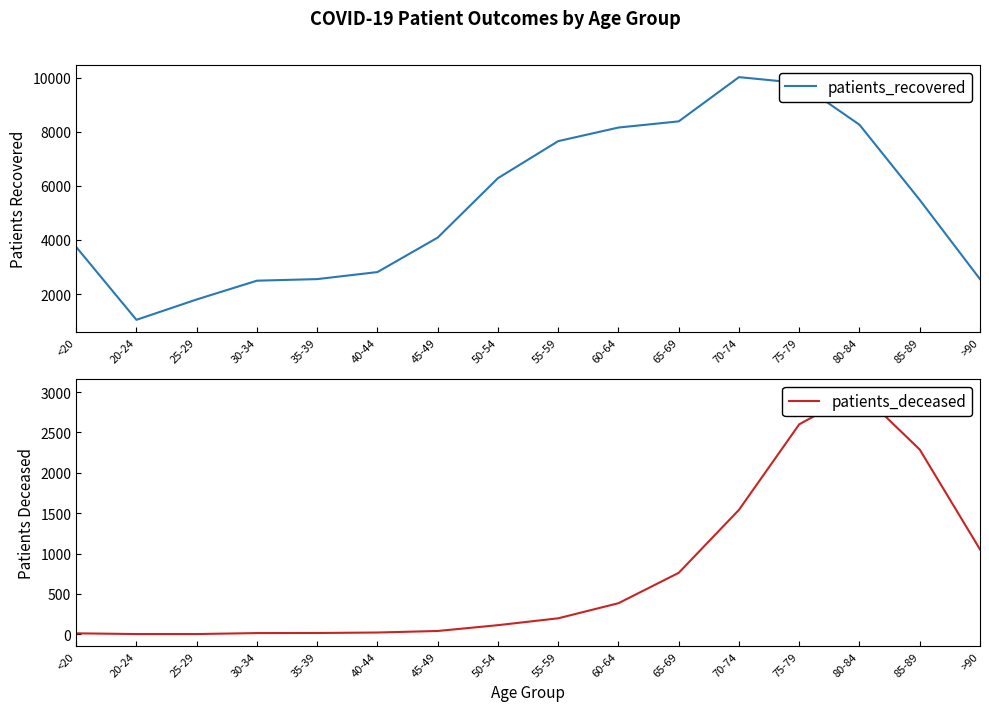

True or false: patients_deceased and patients_recovered intersect in this chart.

False